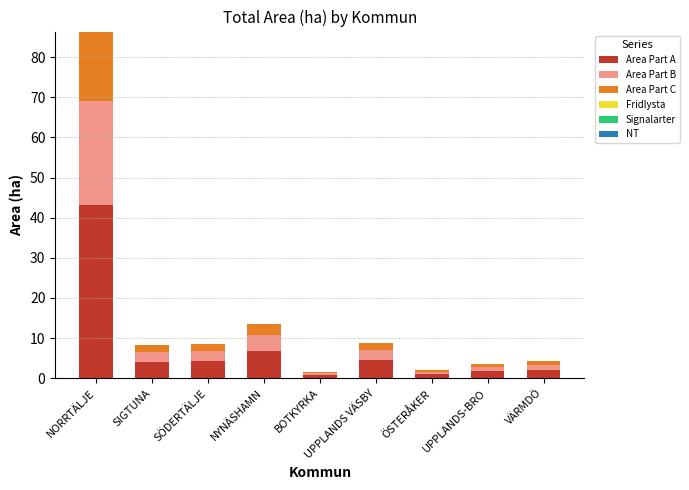

Count the number of data series in this chart.

3